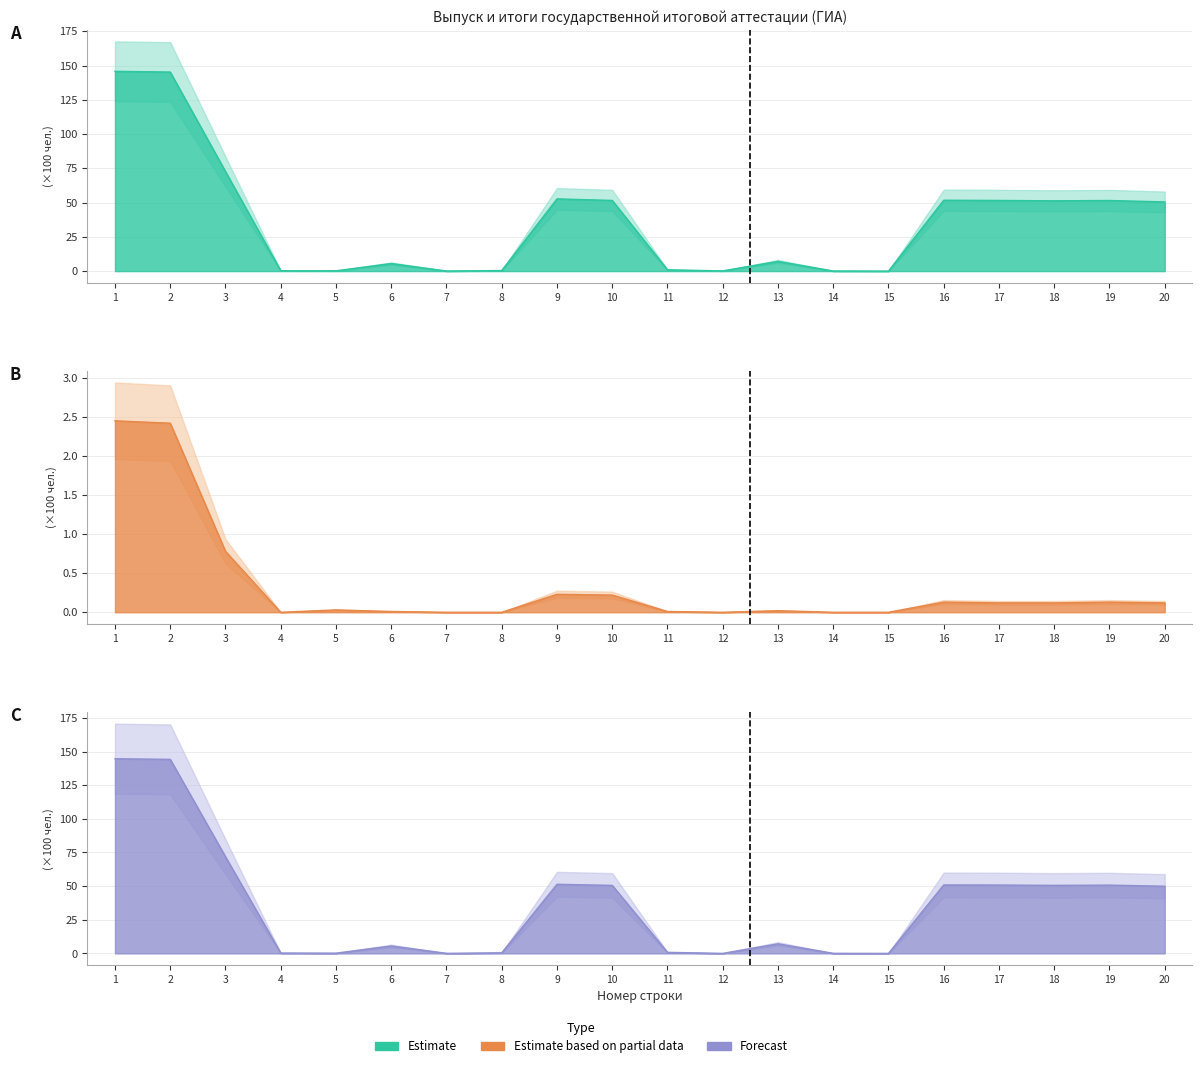

Reading left to right, transcribe all the data shown in this chart.

Все классы (гр.3): 145.7	145.2	72.7	0.3	0.2	5.5	0.1	0.4	52.7	51.6	1.0	0.2	7.1	0.1	0.0	51.7	51.6	51.3	51.5	50.5
ОВЗ (гр.4): 2.5	2.4	0.8	0.0	0.0	0.0	0.0	0.0	0.2	0.2	0.0	0.0	0.0	0.0	0.0	0.1	0.1	0.1	0.1	0.1
Классы ОВЗ (гр.9): 144.7	144.2	71.8	0.3	0.2	5.5	0.1	0.4	51.4	50.5	0.8	0.0	7.1	0.1	0.0	50.9	50.8	50.6	50.8	49.9